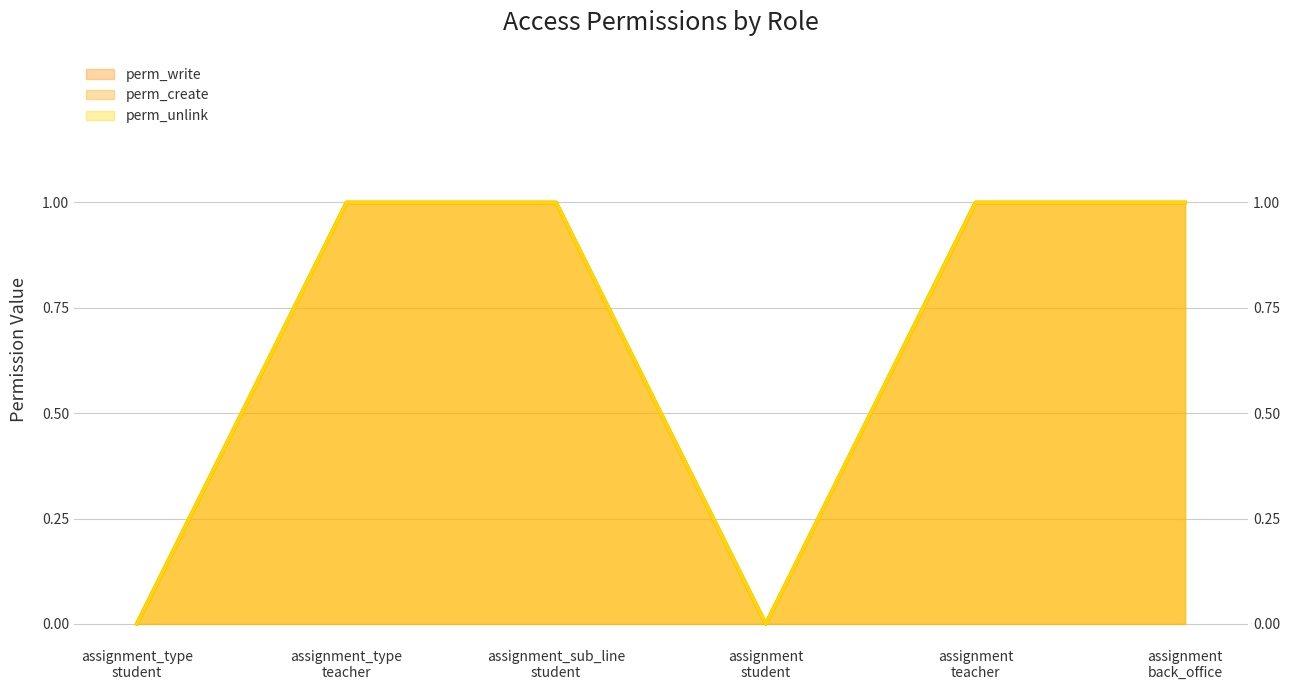

Where is the first local minimum for perm_write?

assignment
student